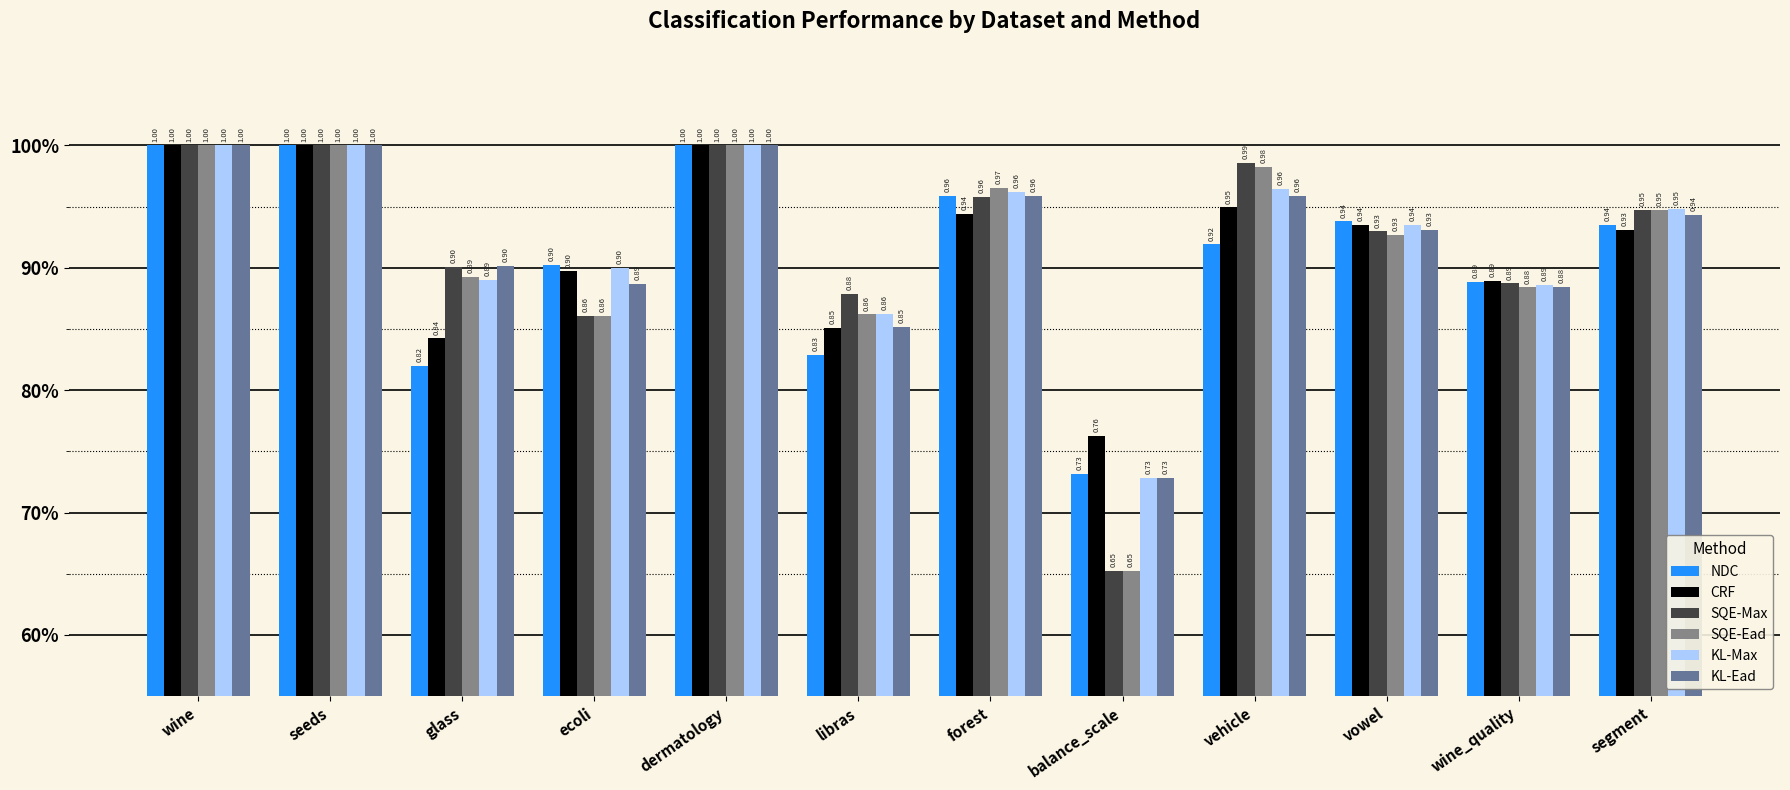

Reading left to right, extract all data points from this chart.

NDC: 1.0	1.0	0.8	0.9	1.0	0.8	1.0	0.7	0.9	0.9	0.9	0.9
CRF: 1.0	1.0	0.8	0.9	1.0	0.9	0.9	0.8	0.9	0.9	0.9	0.9
SQE-Max: 1.0	1.0	0.9	0.9	1.0	0.9	1.0	0.7	1.0	0.9	0.9	0.9
SQE-Ead: 1.0	1.0	0.9	0.9	1.0	0.9	1.0	0.7	1.0	0.9	0.9	0.9
KL-Max: 1.0	1.0	0.9	0.9	1.0	0.9	1.0	0.7	1.0	0.9	0.9	0.9
KL-Ead: 1.0	1.0	0.9	0.9	1.0	0.9	1.0	0.7	1.0	0.9	0.9	0.9